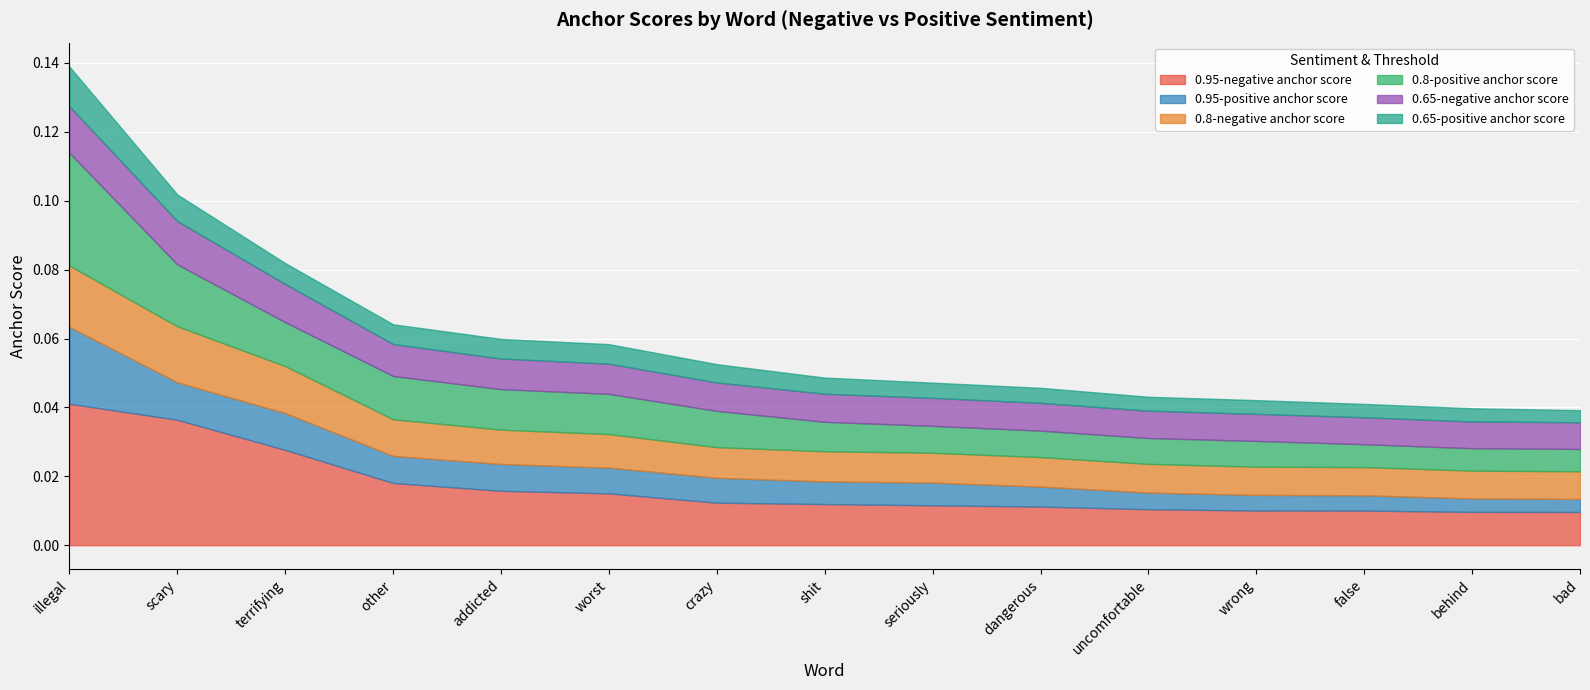

What is the label of the 15th point from the right?

illegal